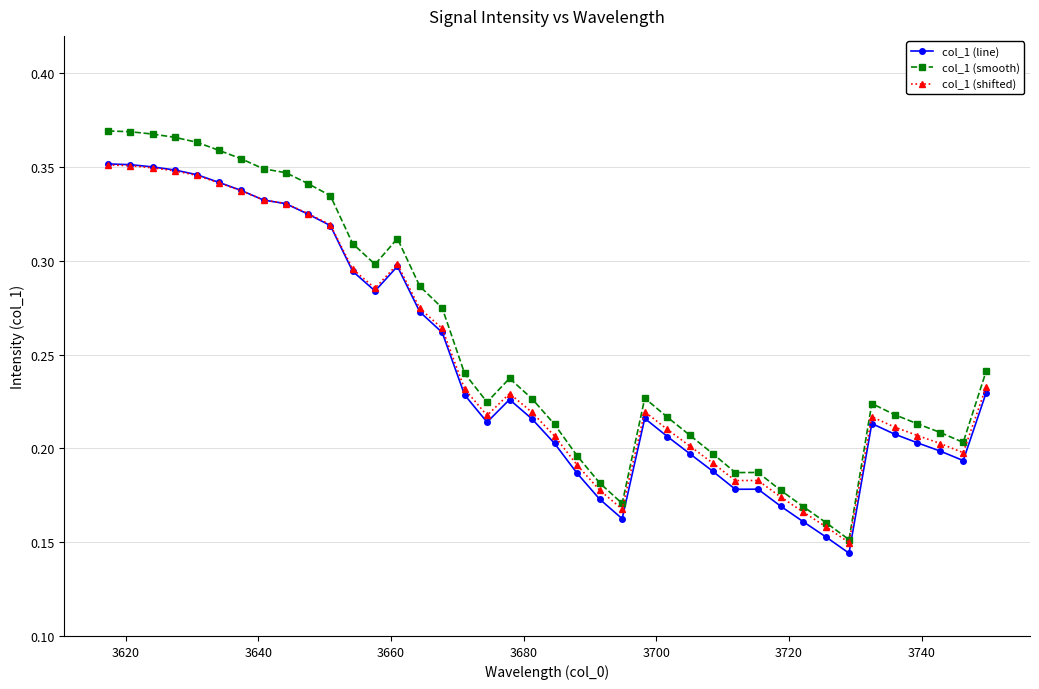

True or false: col_1 (smooth) has more than 0 interior local peaks.

True